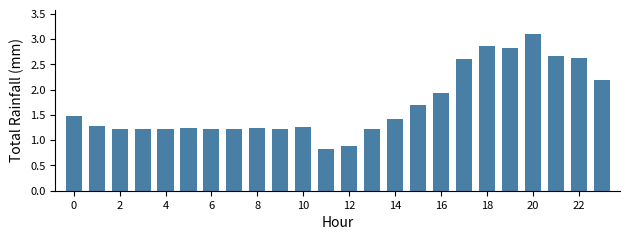

What is the average value?

1.7